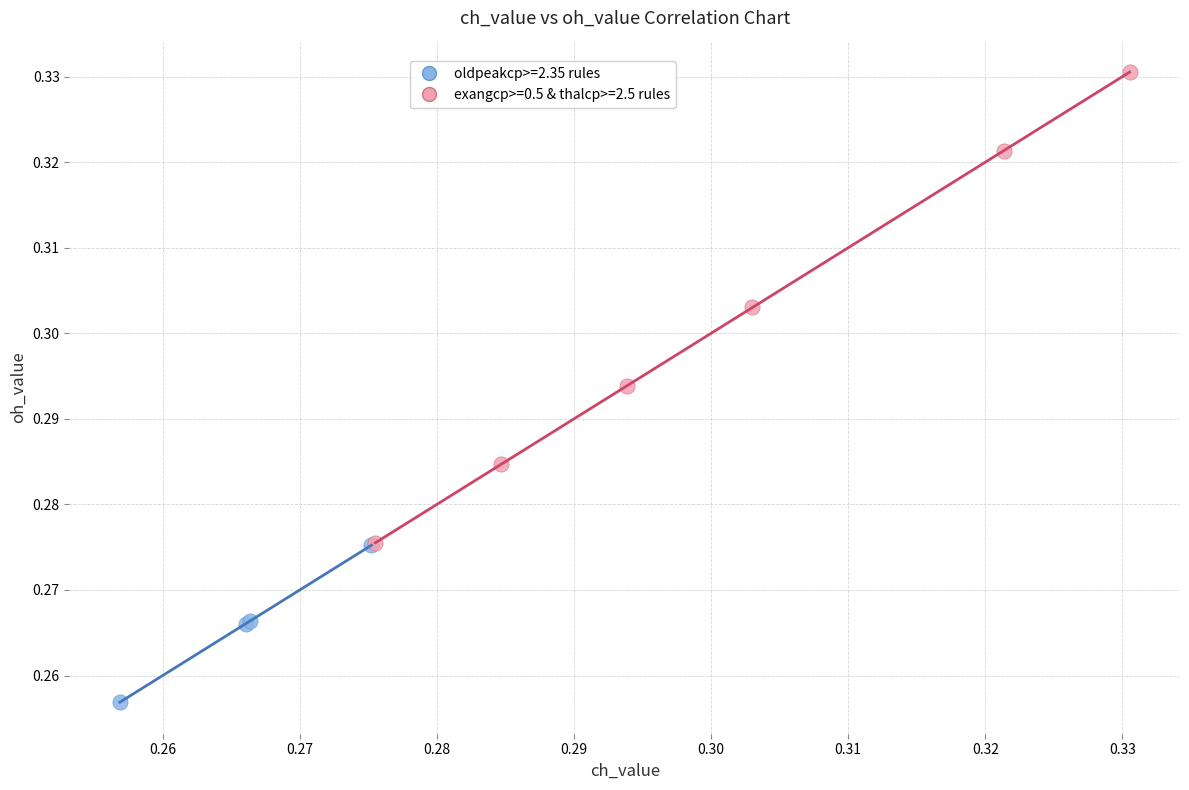

Which series has the widest spread of Y values?

exangcp>=0.5 & thalcp>=2.5 rules